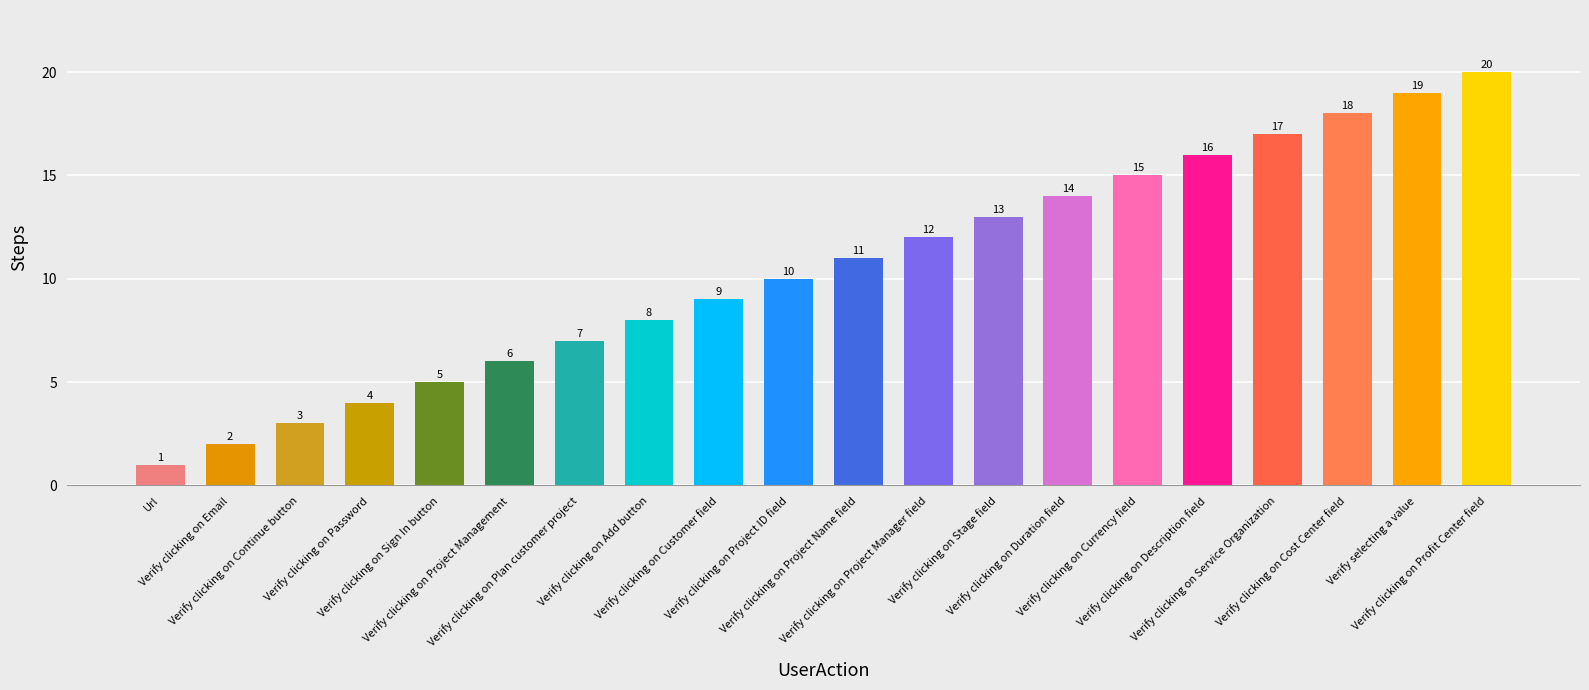

How many categories are shown in the chart?

20